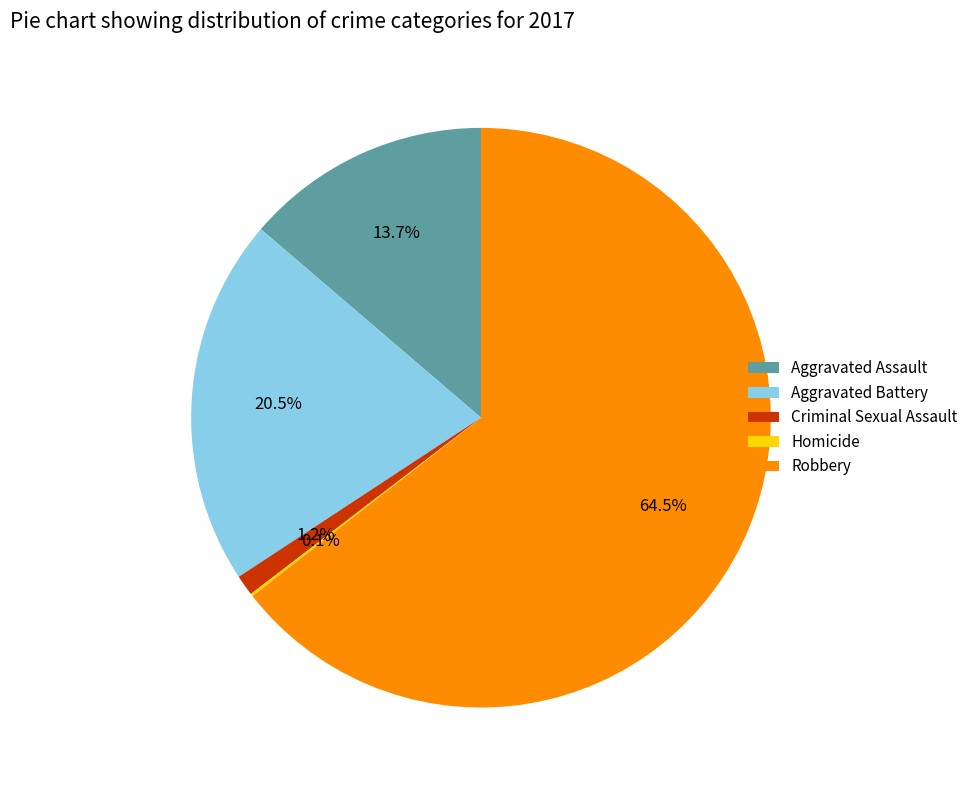

What is the majority slice?

Robbery